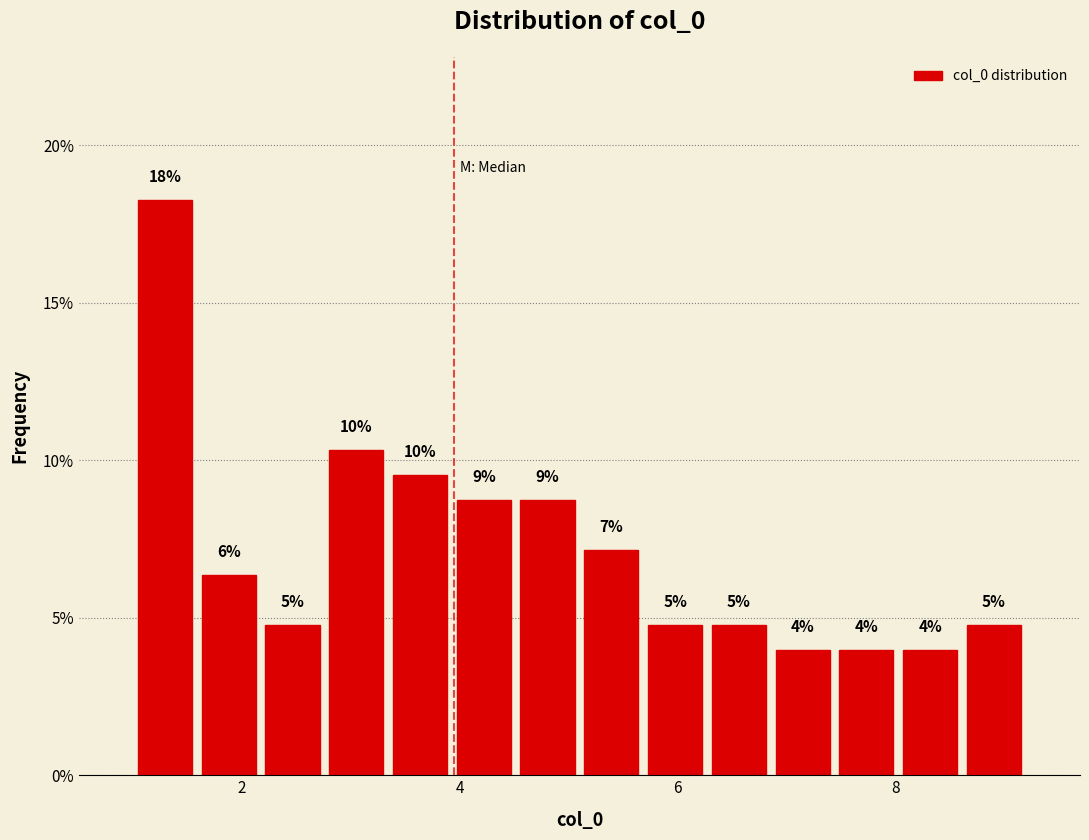

Around what value on the x-axis is the tallest bar? Give the approximate position of its centre, as read against the axis.

1.2